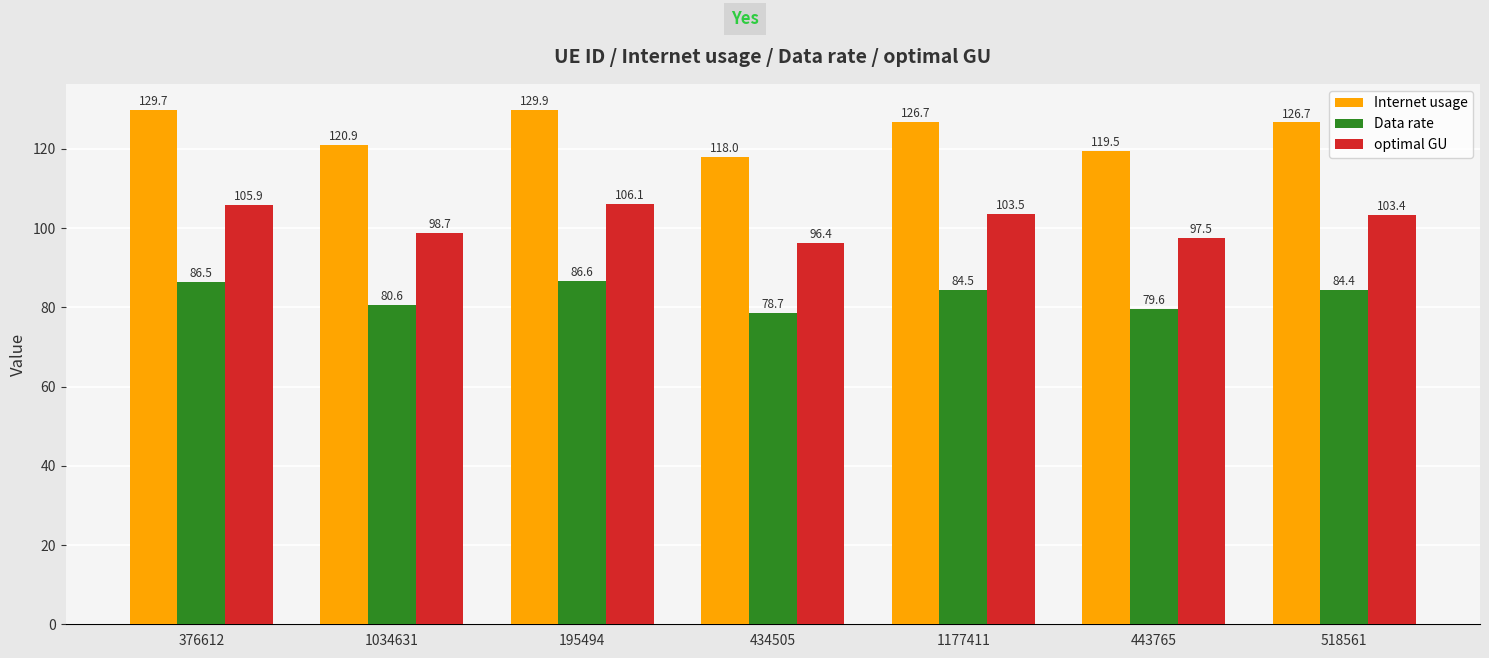

How many series are shown in this chart?

3